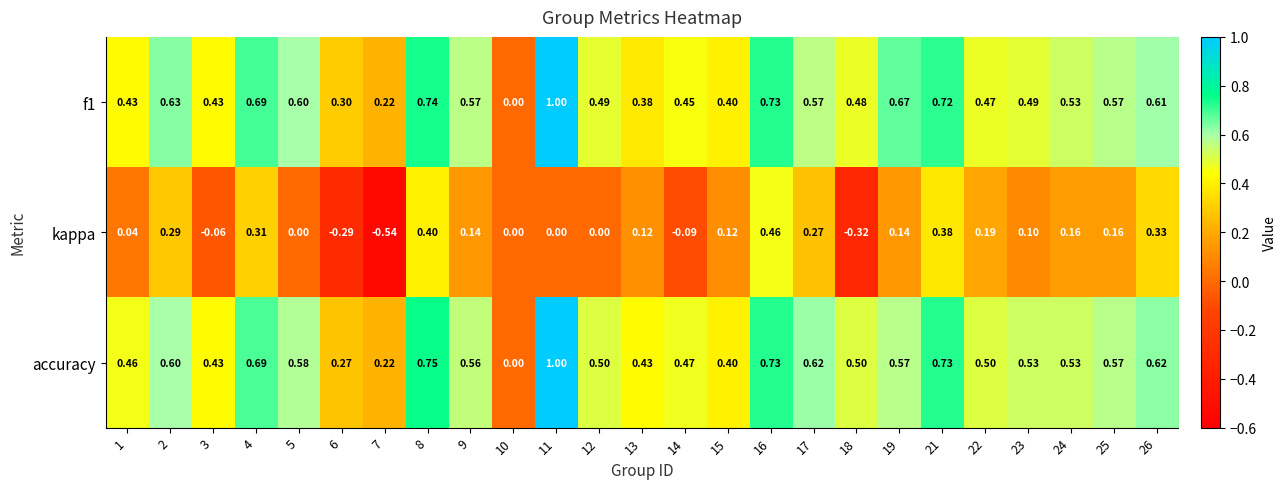

How many series are shown in this chart?

3